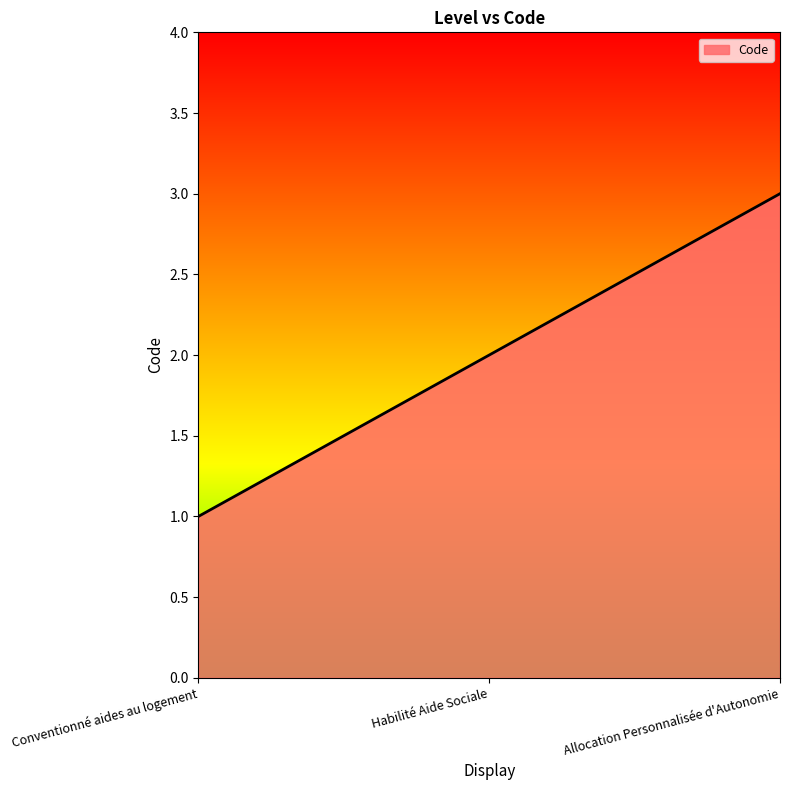

The value at Allocation Personnalisée d'Autonomie is 4. True or false?

False